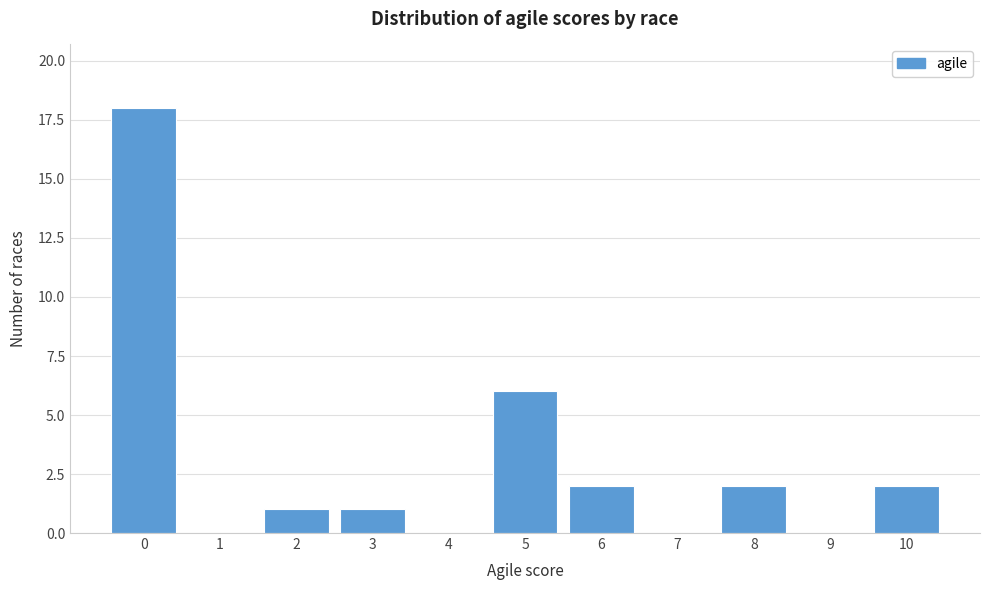

Reading left to right, extract all data points from this chart.

0=18	1=0	2=1	3=1	4=0	5=6	6=2	7=0	8=2	9=0	10=2